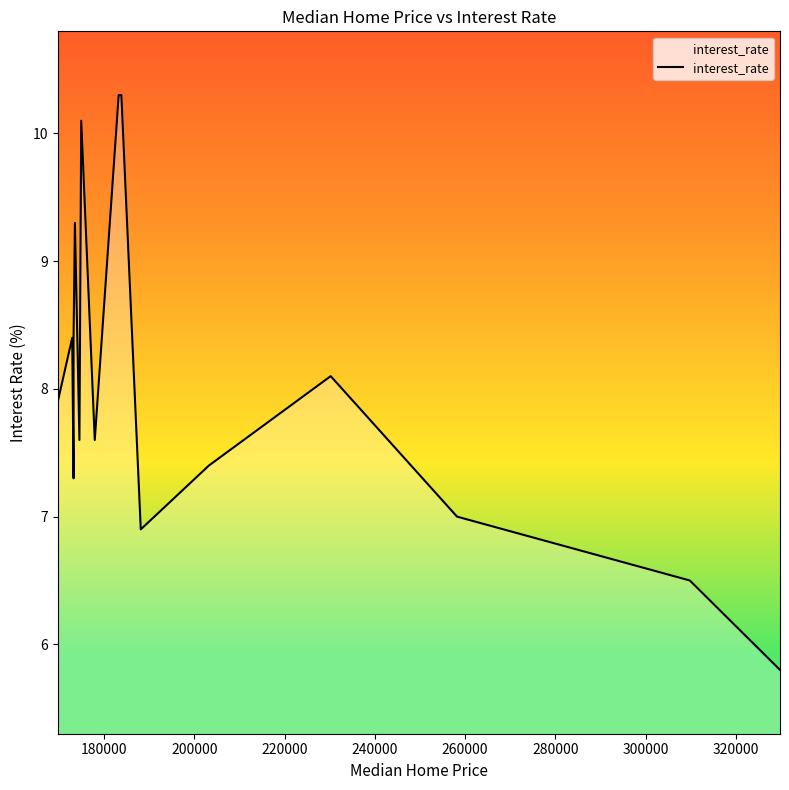

Does the chart have visible grid lines?

No